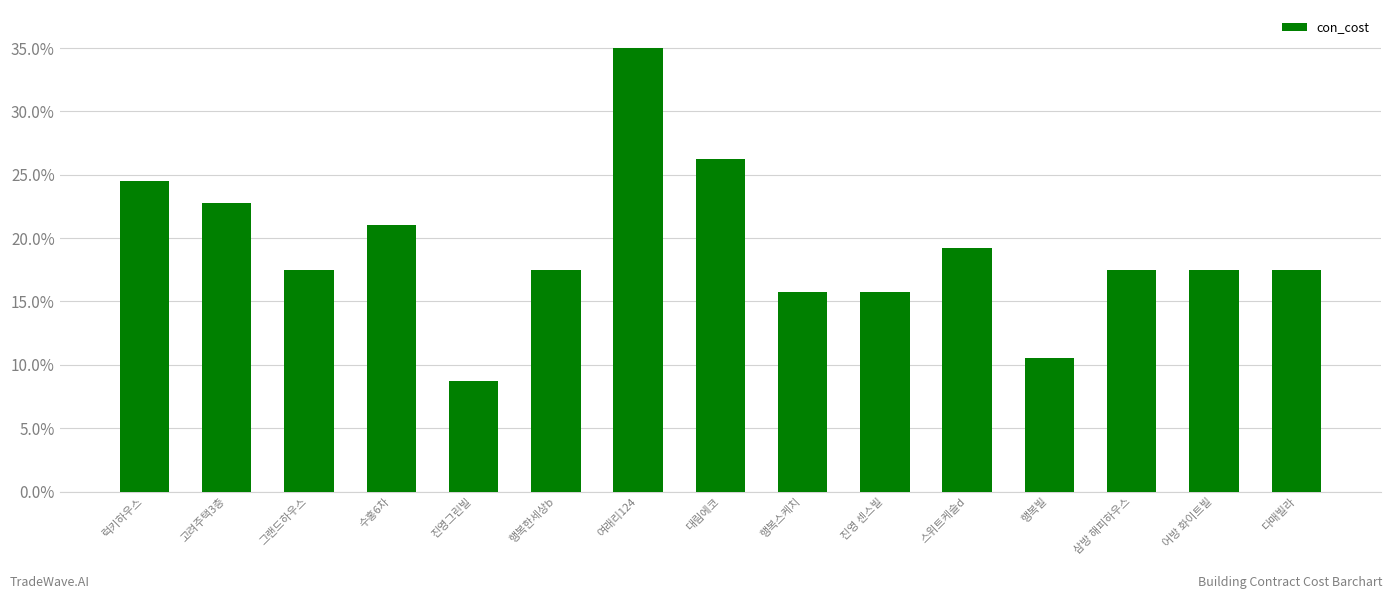

Read the value at 행복한세상b.

17.5